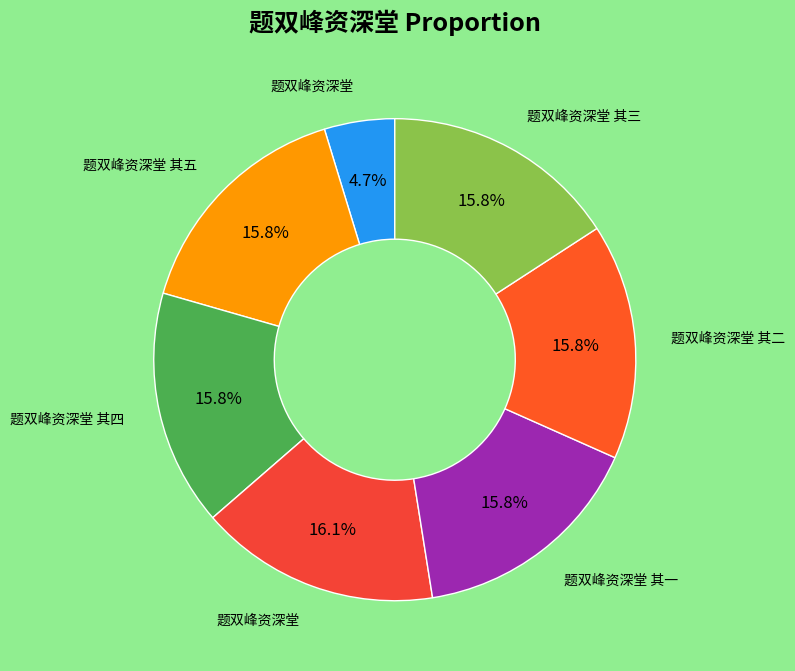

What is the largest slice in the pie chart?

题双峰资深堂